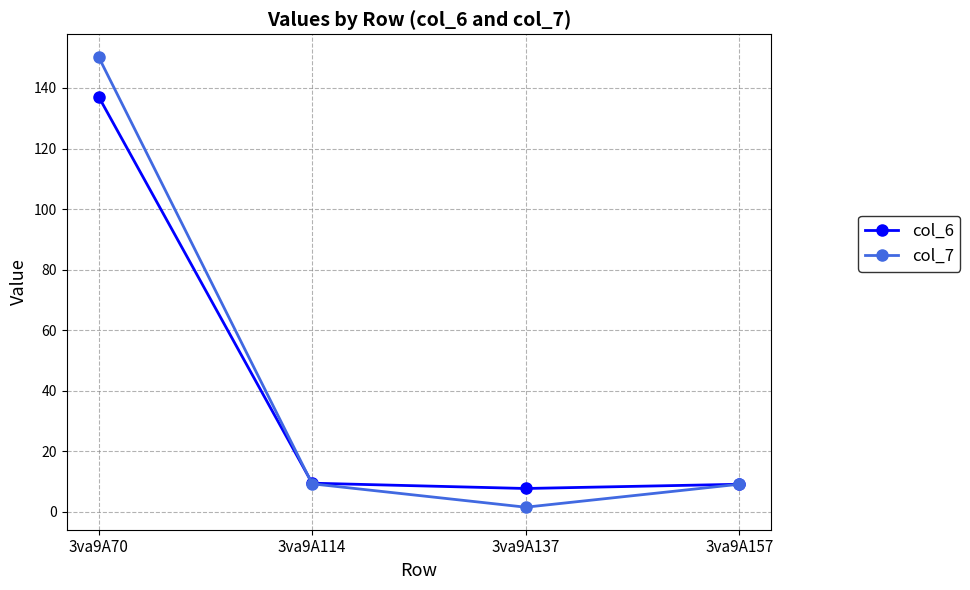

True or false: col_6 and col_7 cross at least once.

True